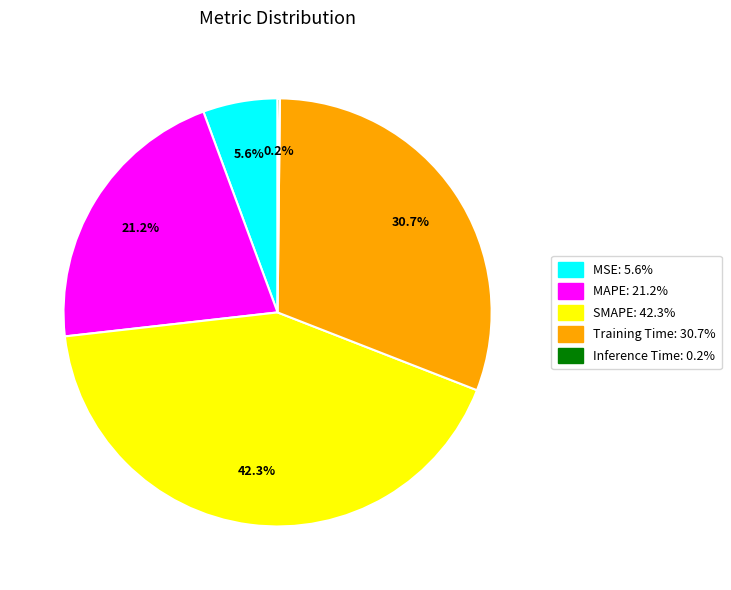

What is the ratio of the value at Training Time to the value at SMAPE?

0.7